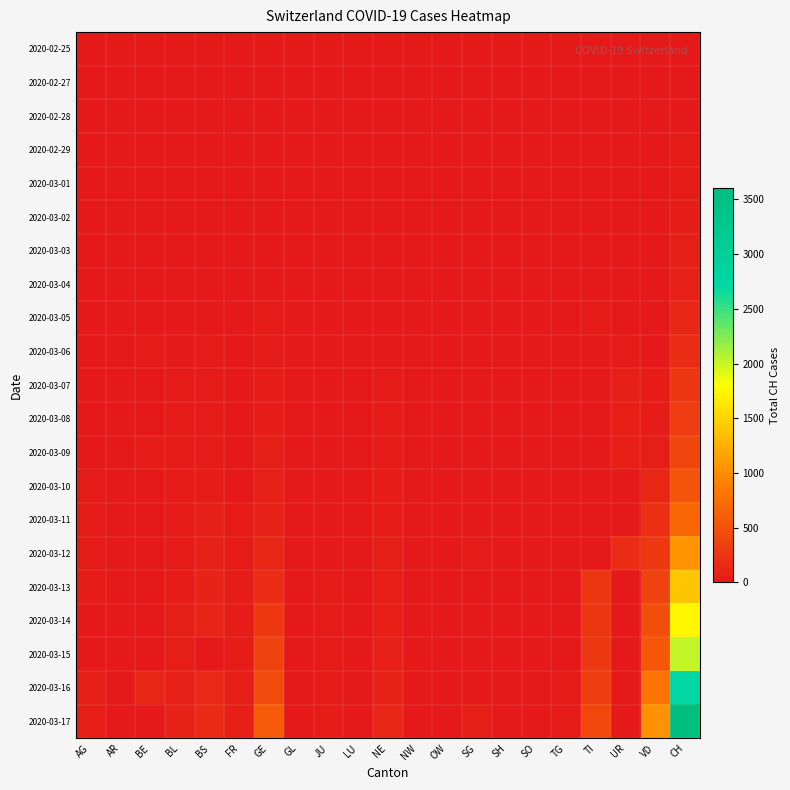

At which category is the sum across all series the highest?

CH